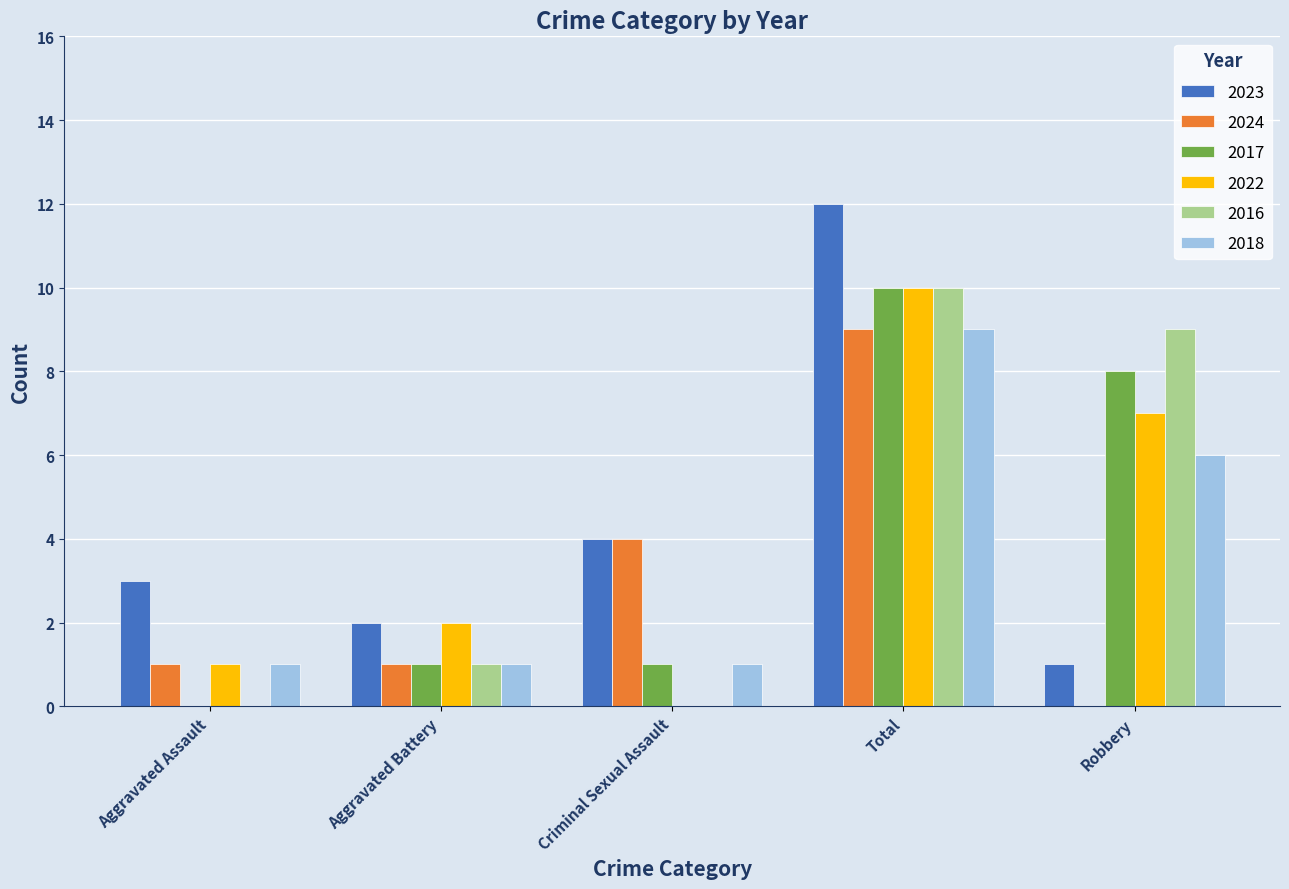

True or false: 2017 has a value of 1 at Aggravated Battery.

True